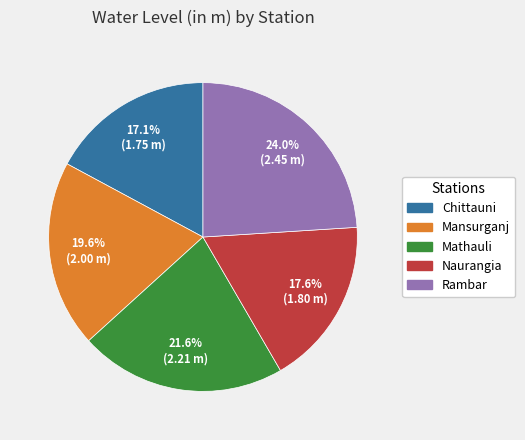

What portion of the pie excludes Mathauli?

78.4%